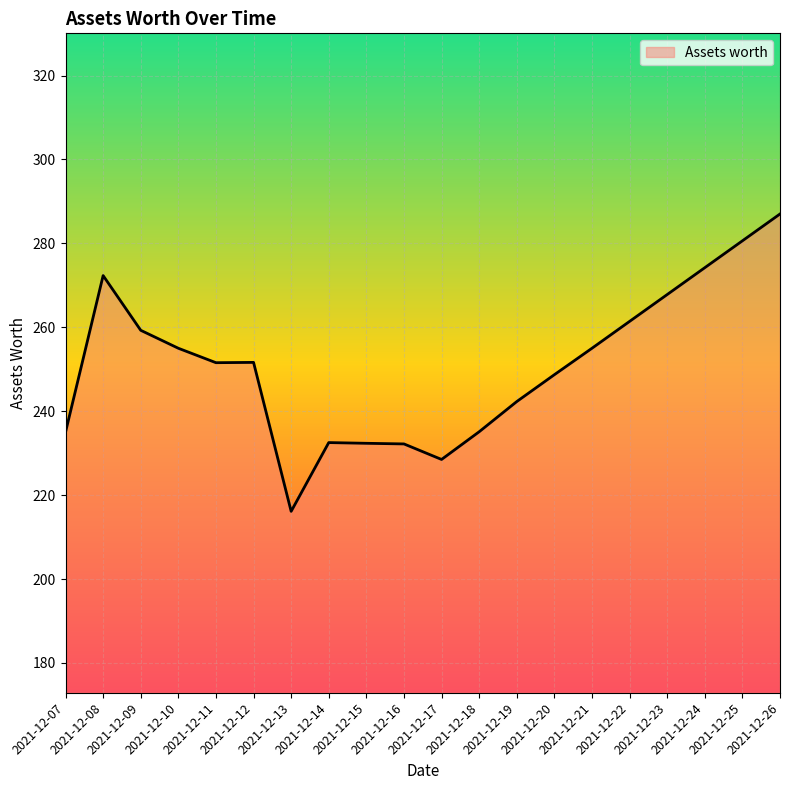

What is the maximum value shown in the chart?

287.0